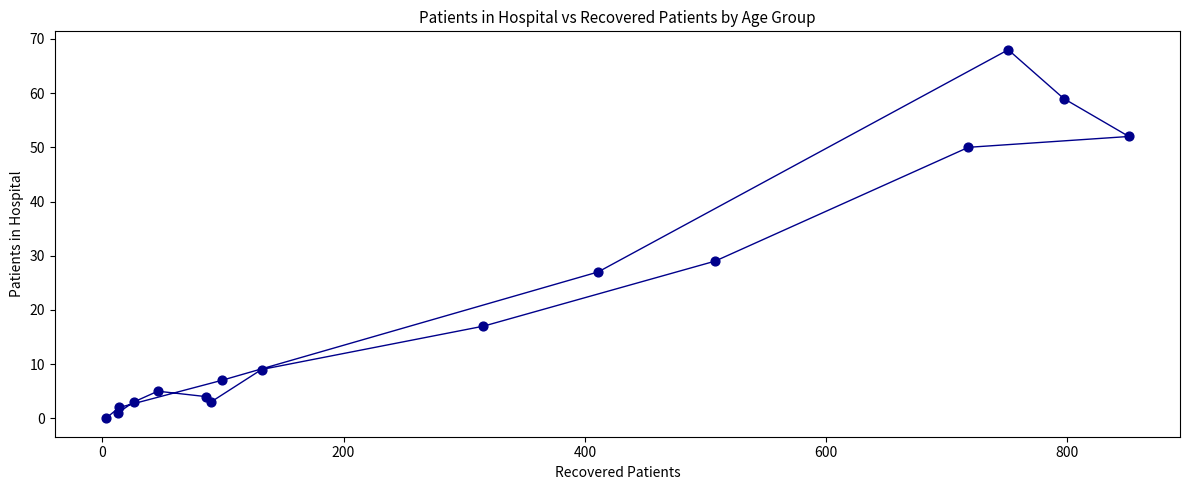

What is the range of X values (max minus min)?

848